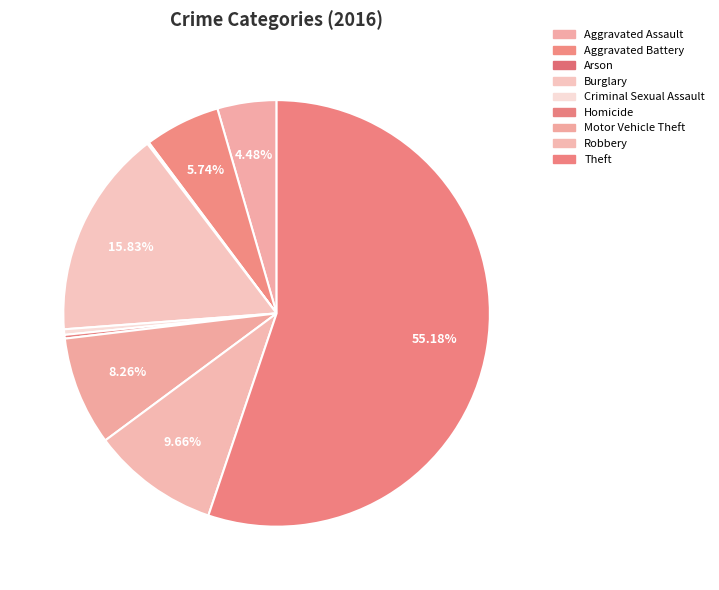

Which has a higher value, Theft or Homicide?

Theft